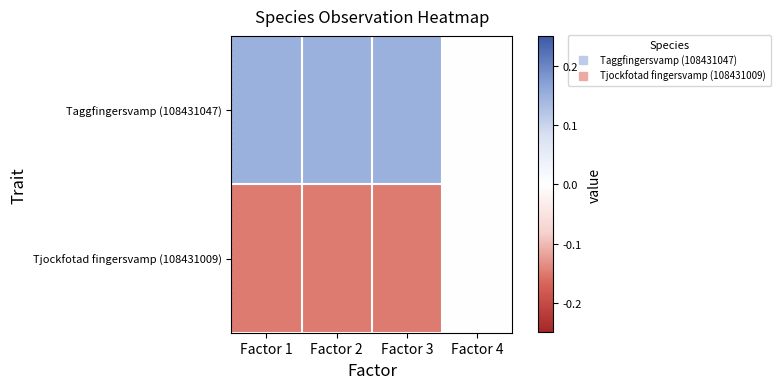

List the series in order of their overall mean, highest first.

Taggfingersvamp (108431047), Tjockfotad fingersvamp (108431009)